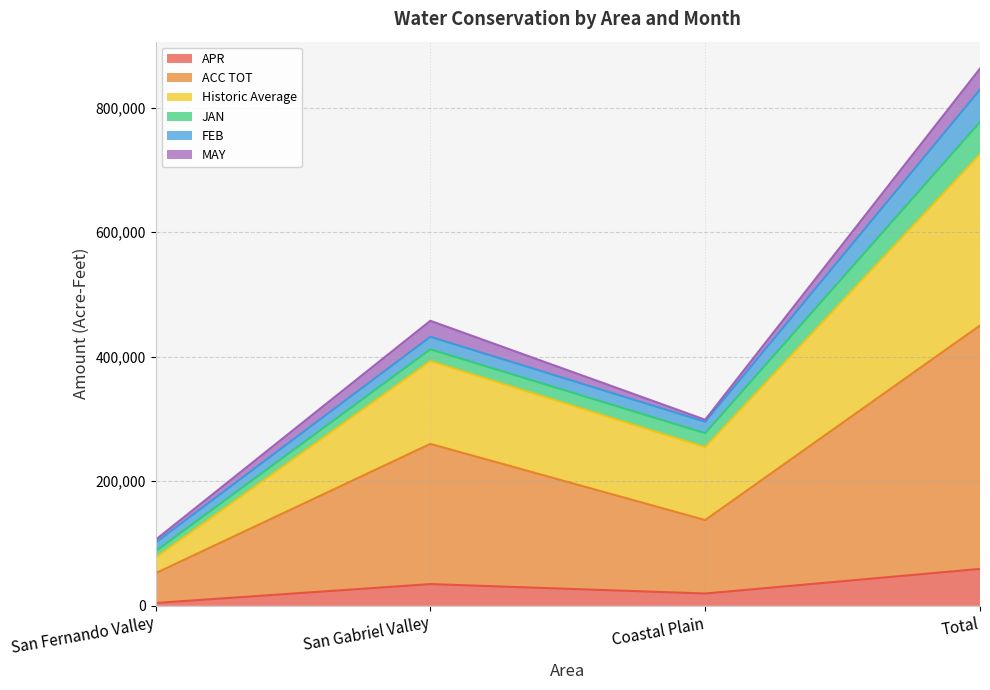

Which category has the highest value across all series?

Total